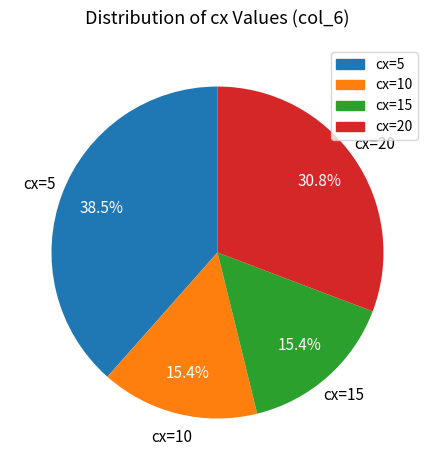

Is there any slice that represents more than half of the pie?

No